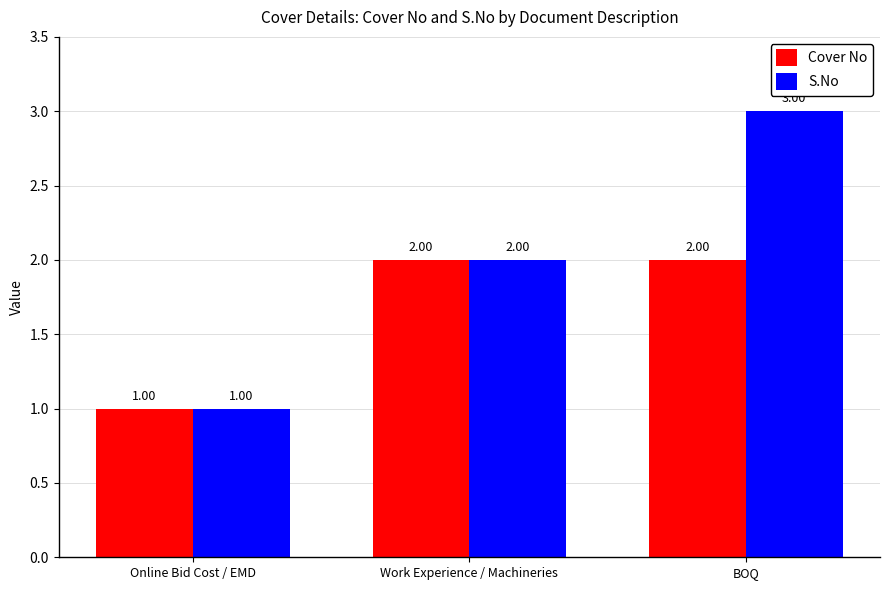

List the series in order of their peak value, highest first.

S.No, Cover No